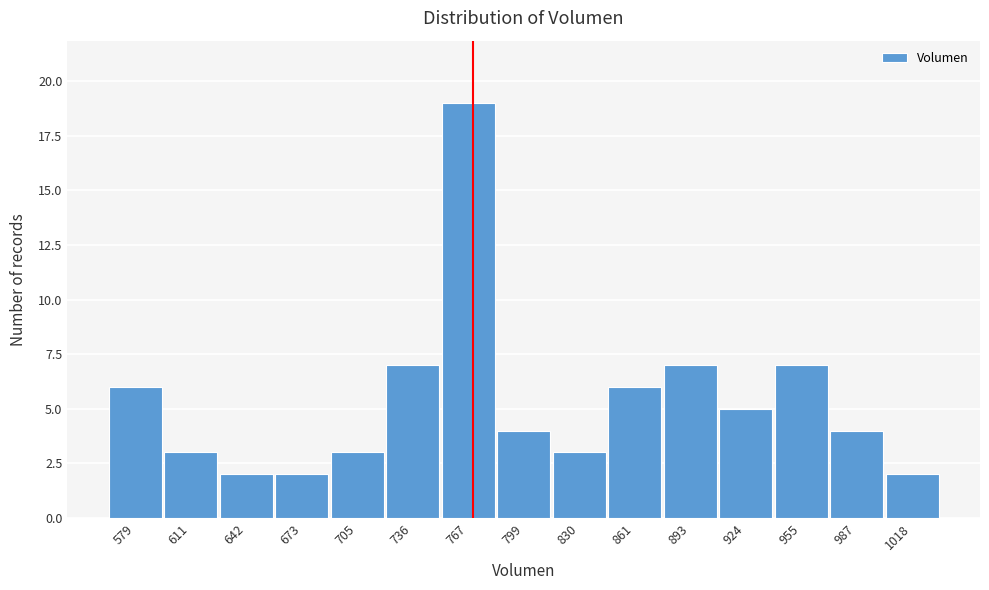

Reading left to right, extract all data points from this chart.

579=6	611=3	642=2	673=2	705=3	736=7	767=19	799=4	830=3	861=6	893=7	924=5	955=7	987=4	1018=2